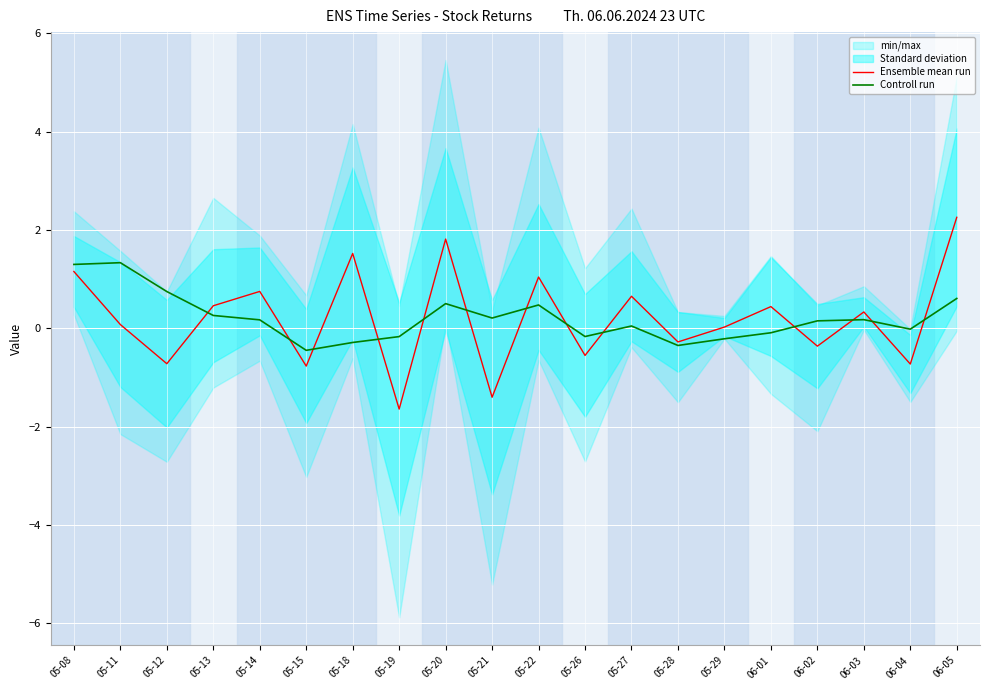

Between 05-26 and 05-15, which is larger?

05-26